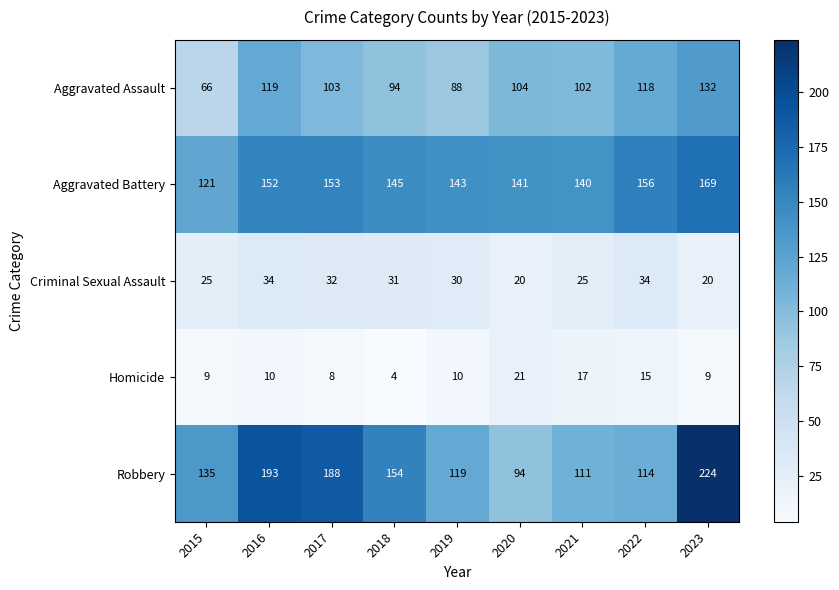

Between 2018 and 2022, which series saw the biggest shift?

Robbery